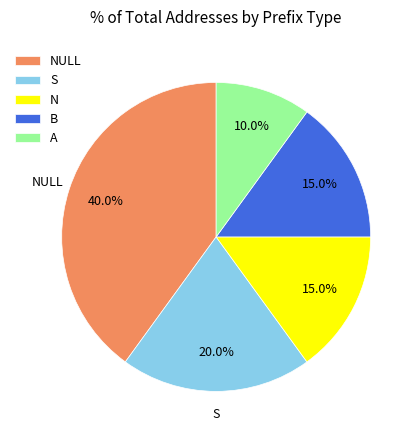

Is there a majority slice in this chart?

No